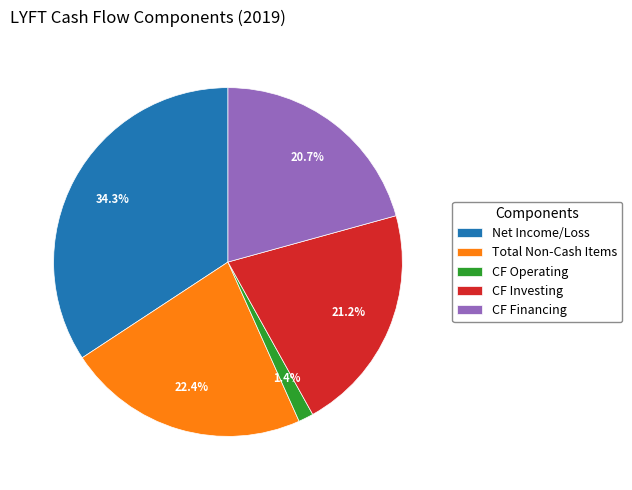

What is the total percentage of CF Operating and CF Financing?

22.1%